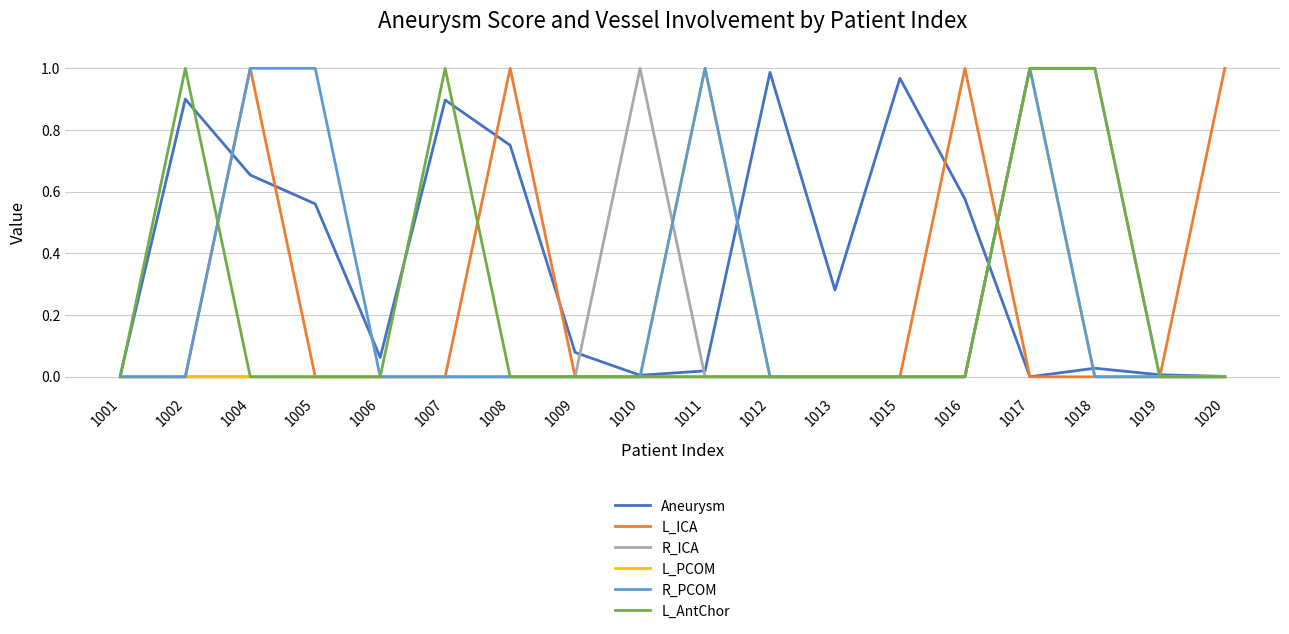

How many lines are shown in the chart?

6